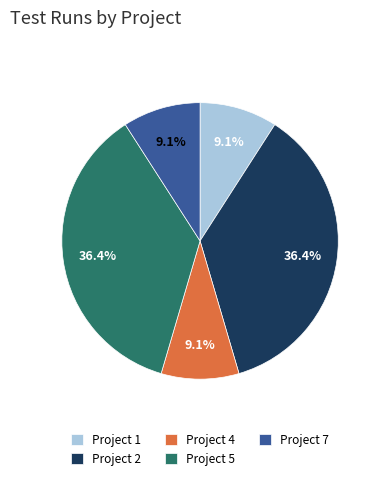

Does Project 4 represent more than half of the total?

No